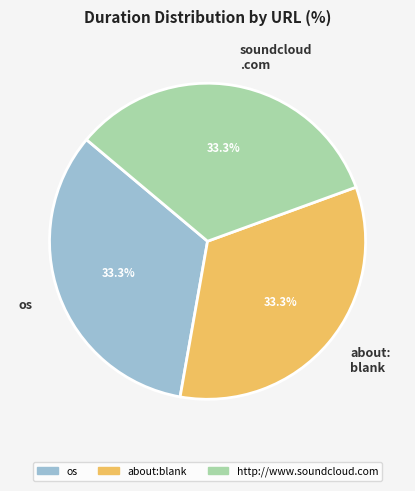

Do about: blank and os together represent more than half of the pie?

Yes